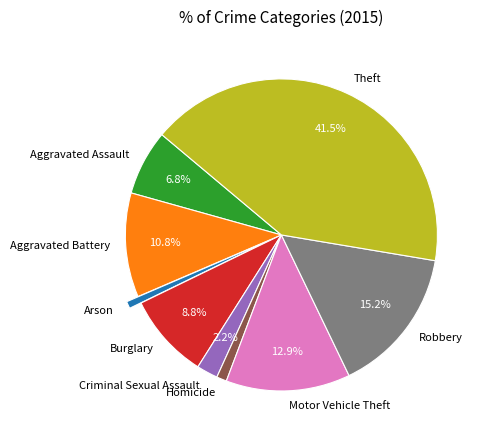

To the nearest percent, what is the difference between the Motor Vehicle Theft and Burglary slice percentages?

4%